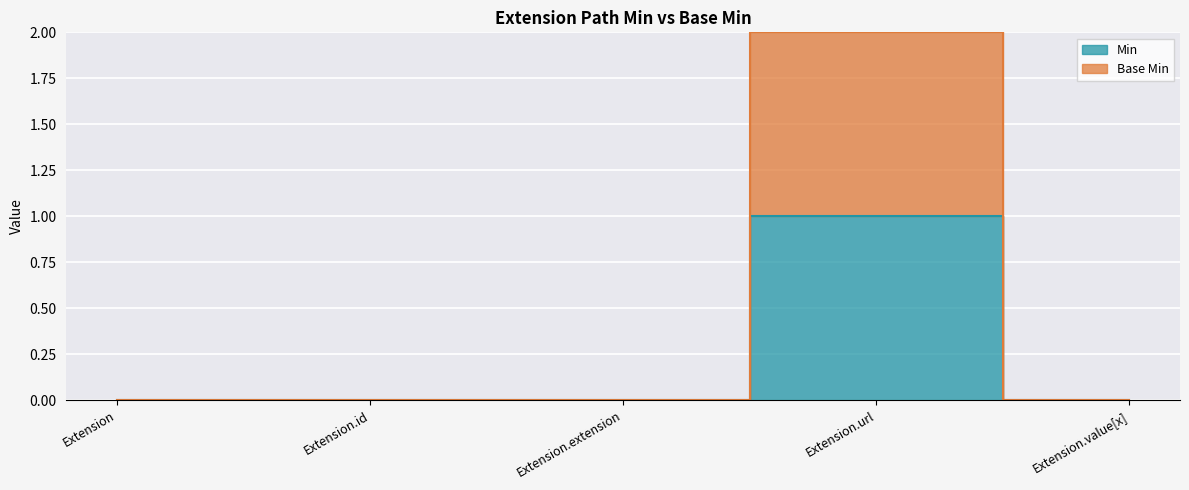

How many values in the Min series exceed 0?

1